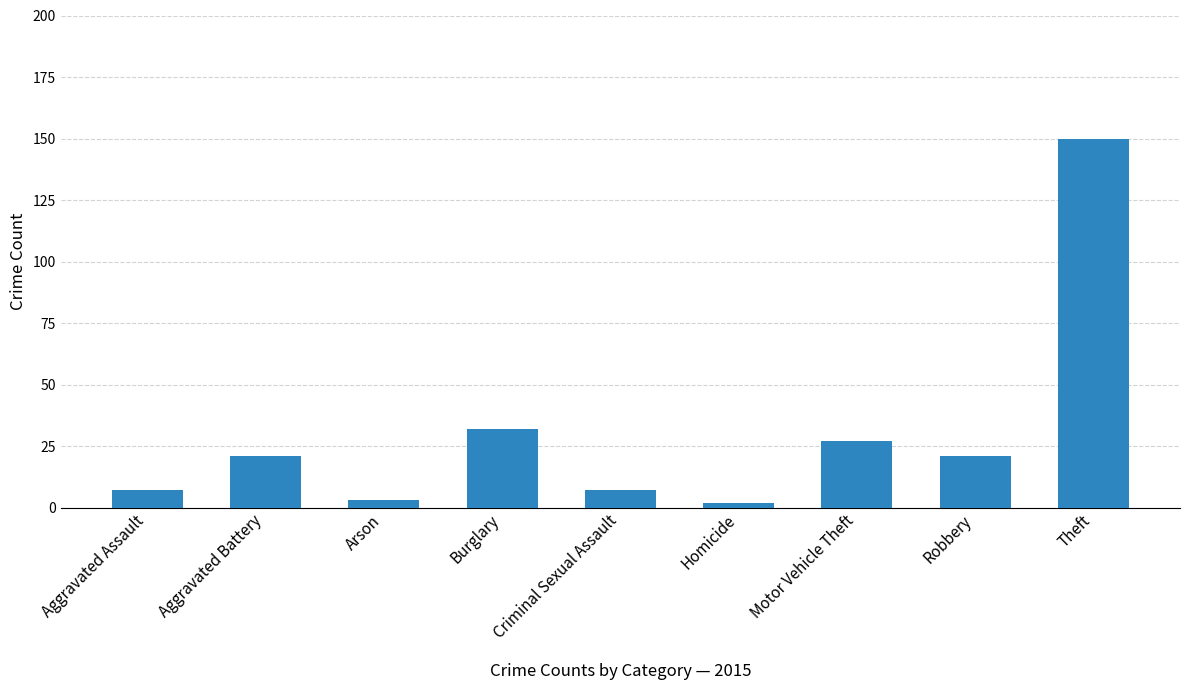

What is the label of the 1st bar from the left?

Aggravated Assault